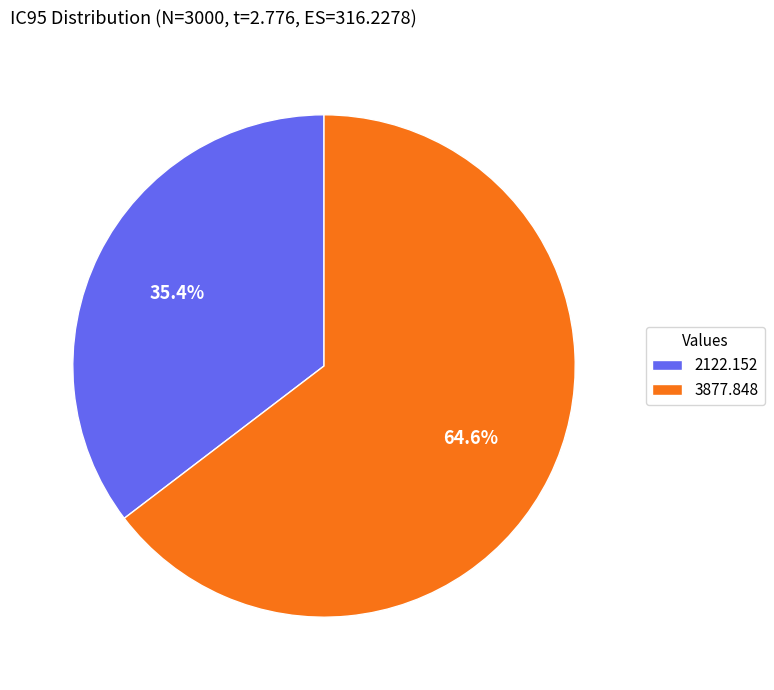

To the nearest percent, what percentage of the pie is 3877.848?

65%